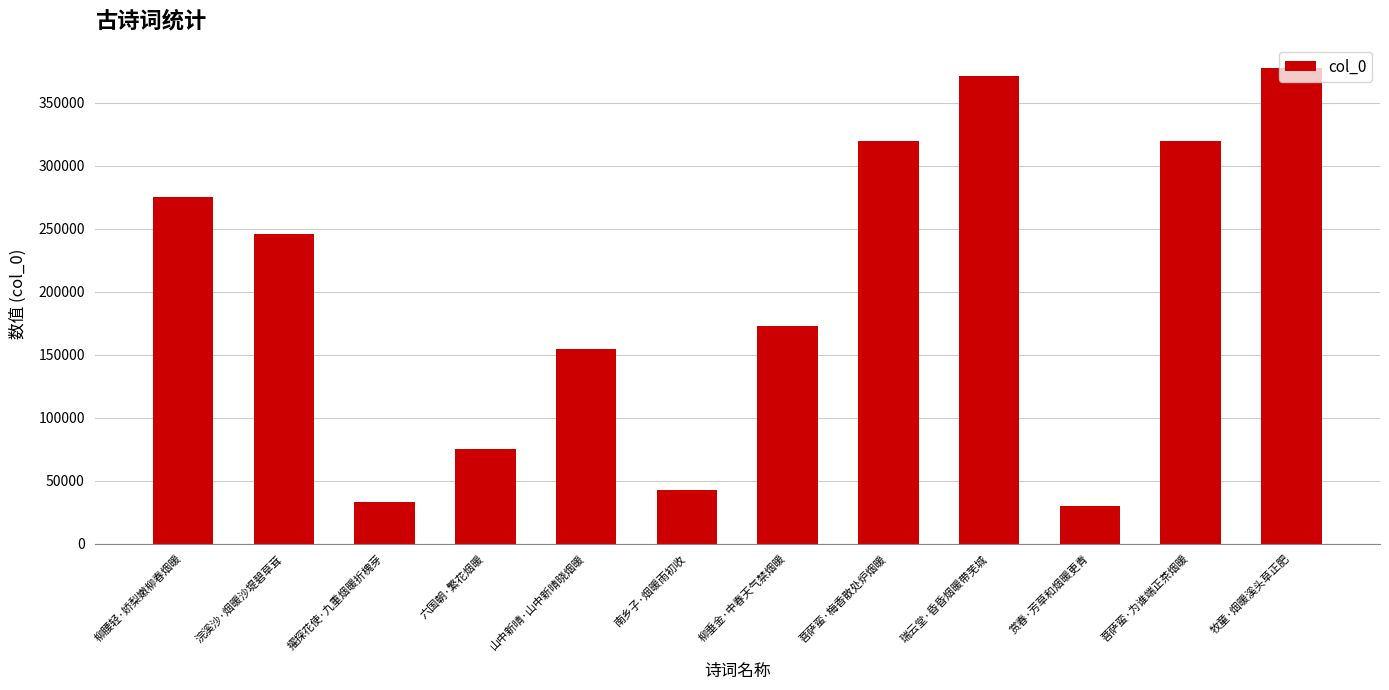

Which has a higher value, 赏春·芳草和烟暖更青 or 南乡子·烟暖雨初收?

南乡子·烟暖雨初收